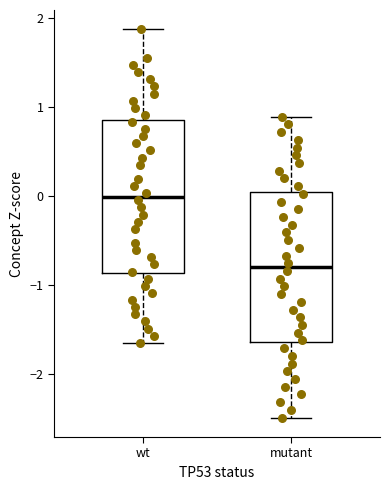

Reading left to right, read every box against the y-axis: the position of its median line, the range the box covers, and the ends of its whiskers. The values are not printed on the chart, so give them approximately, as read against the axis.

wt: median 0.0, box -0.9 to 0.8, whiskers -1.6 to 1.9
mutant: median -0.8, box -1.6 to 0.0, whiskers -2.5 to 0.9